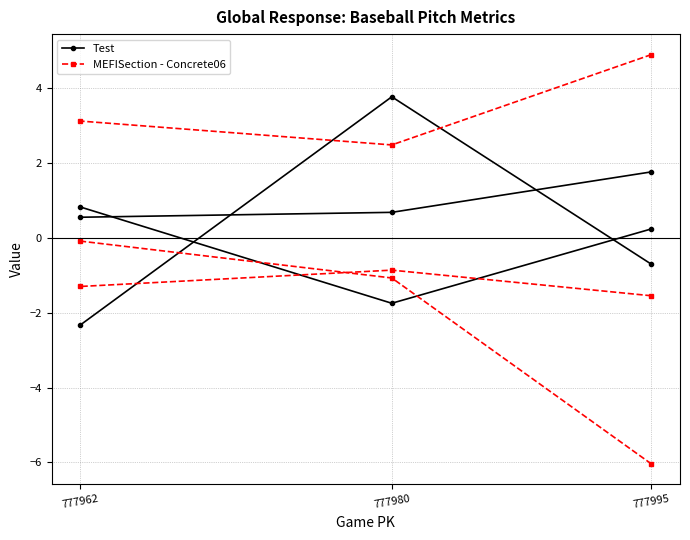

The Test series shows 1.1 at 777980. True or false?

False